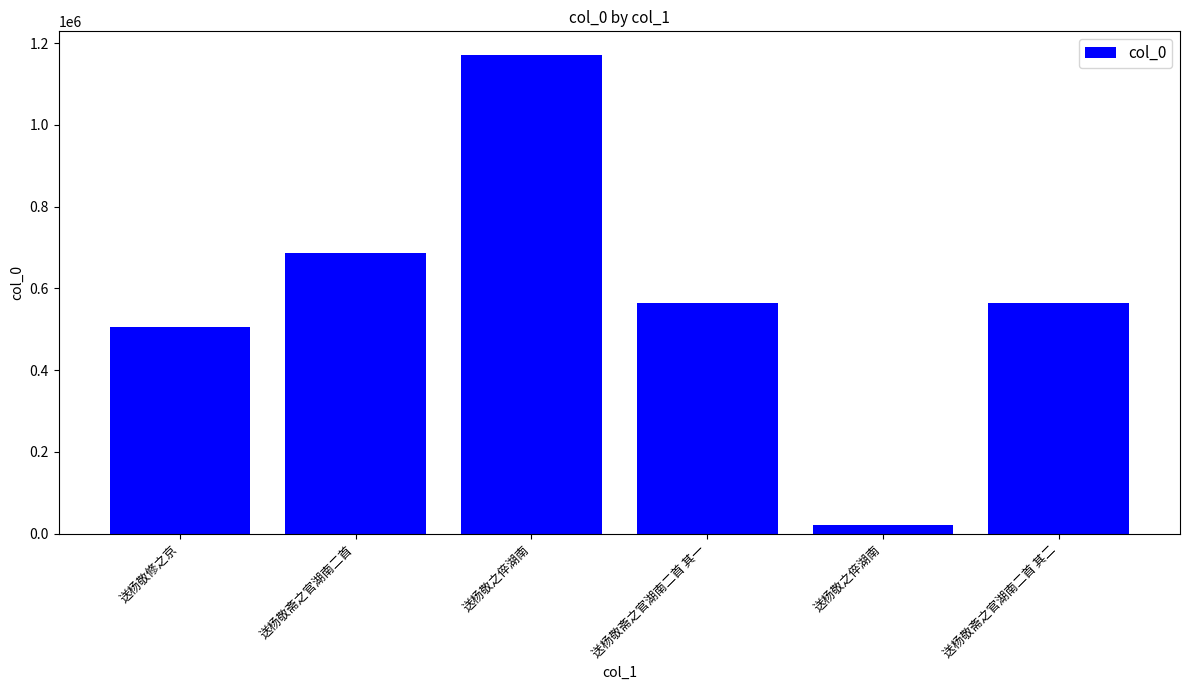

Between 送杨敬斋之官湖南二首 and 送杨敬斋之官湖南二首 其二, which is larger?

送杨敬斋之官湖南二首